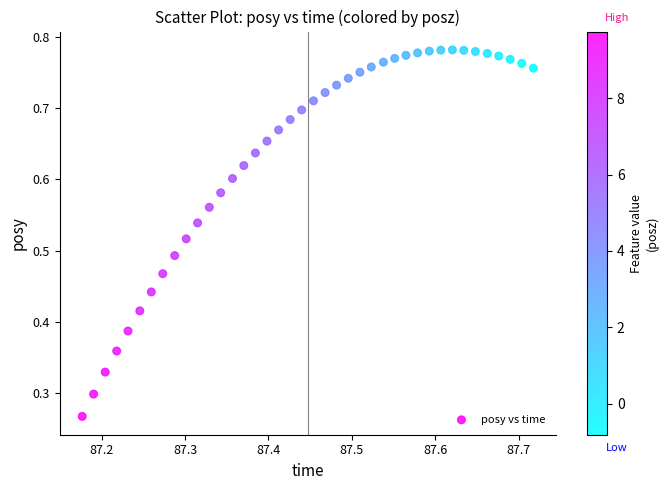

Count the number of points in this scatter plot.

40